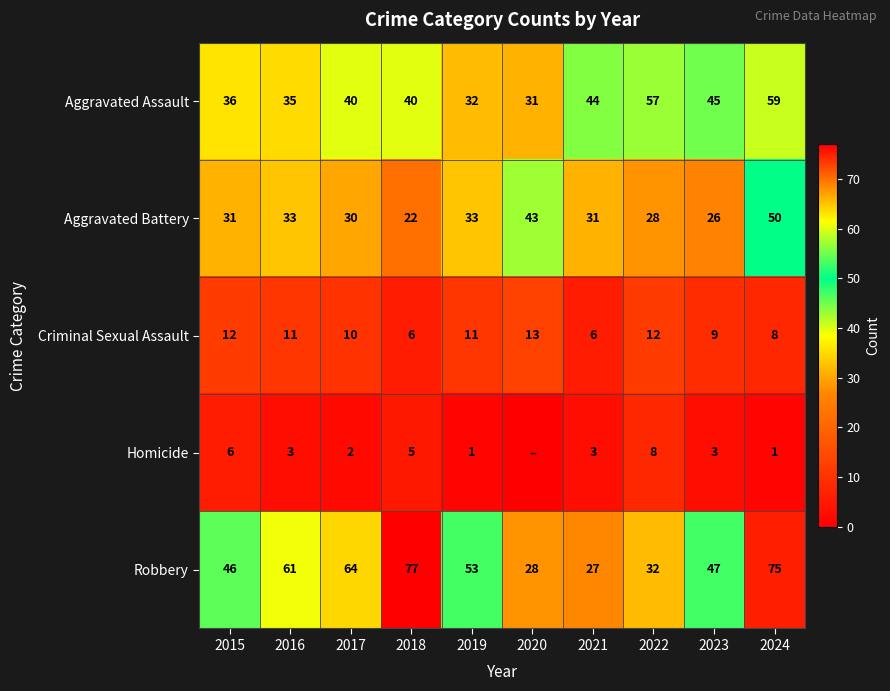

What is the total value across all series at 2015?

131